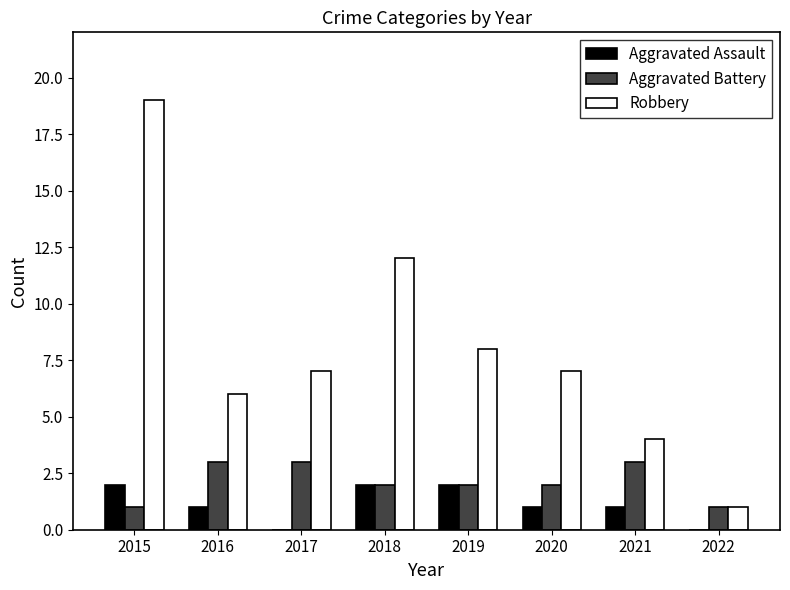

Is the value of Aggravated Battery at 2020 greater than the value of Robbery at 2022?

Yes